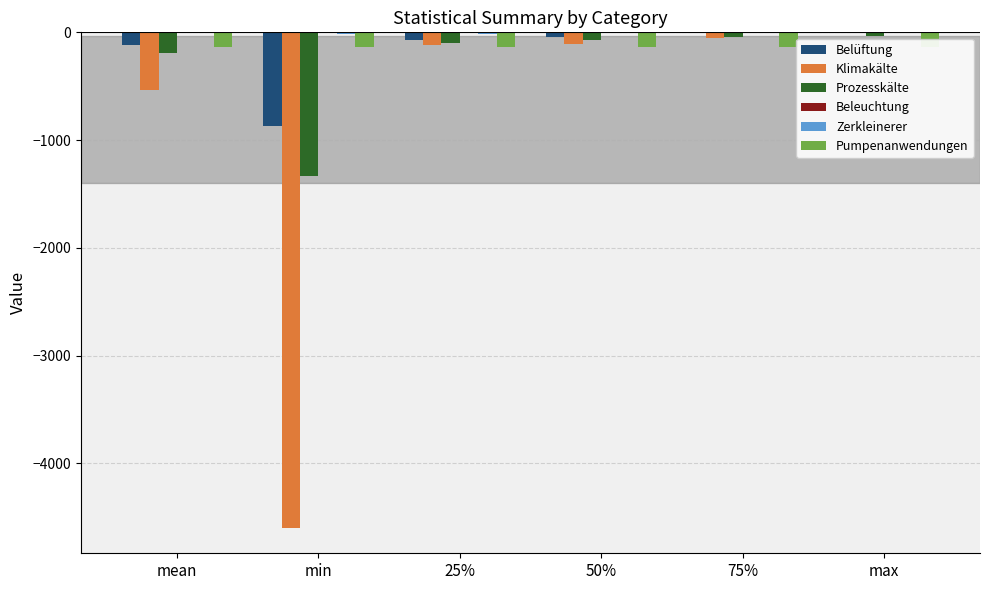

What is the spread (max minus min) of values at 50%?

132.8